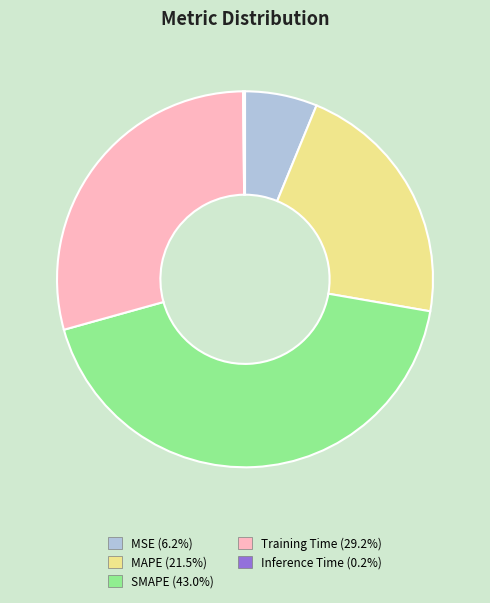

Combined, do MAPE and Training Time account for over 50%?

Yes